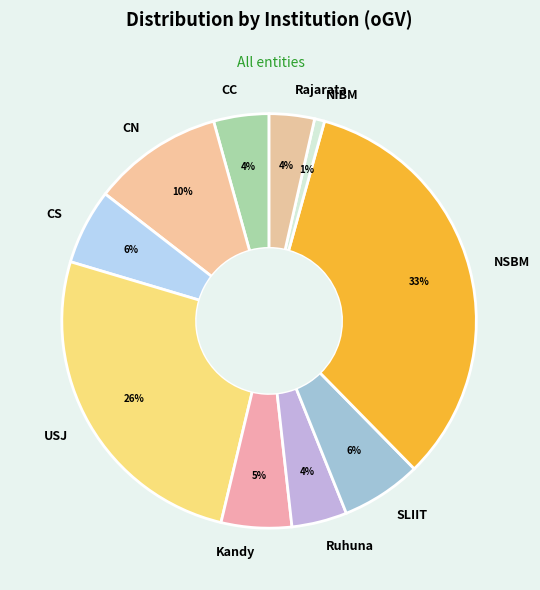

The CC slice represents 15% of the pie. True or false?

False